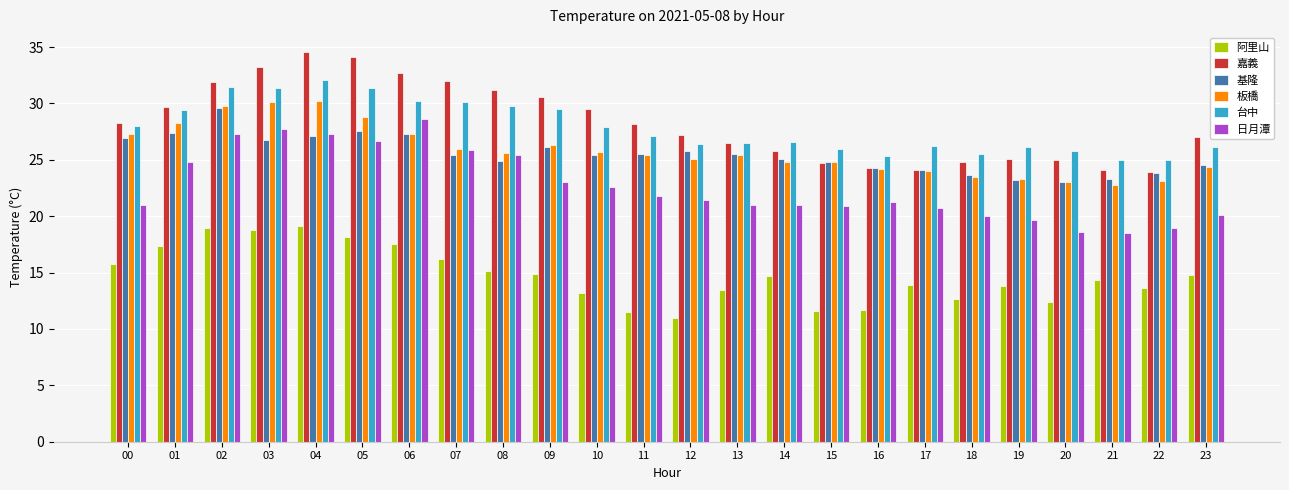

What is the value of the 阿里山 bar at the 15th from the left?

14.7